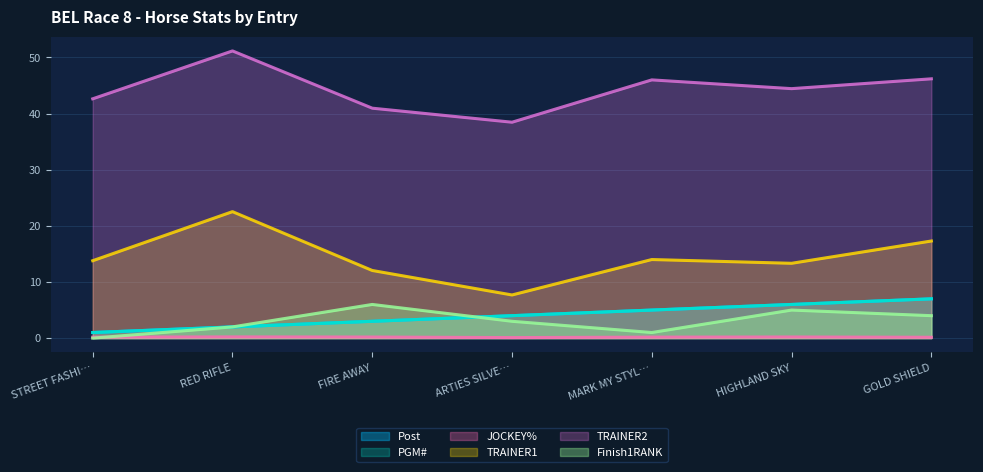

How many values in the Post series exceed 4?

3